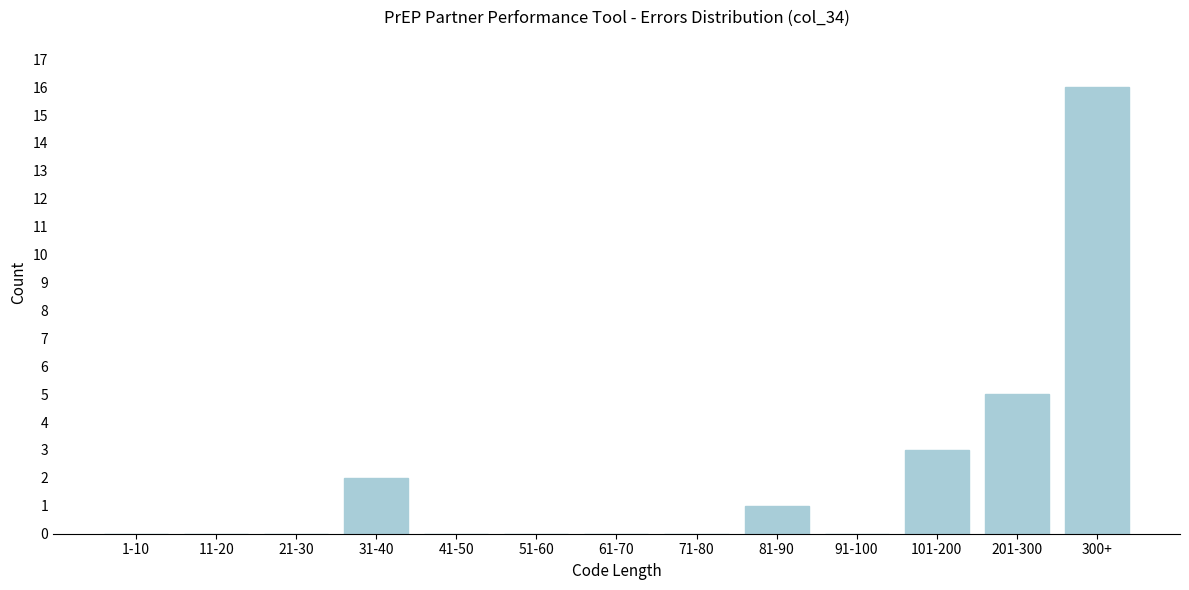

Reading right to left, what are all the values shown in this chart?

300+=16	201-300=5	101-200=3	91-100=0	81-90=1	71-80=0	61-70=0	51-60=0	41-50=0	31-40=2	21-30=0	11-20=0	1-10=0